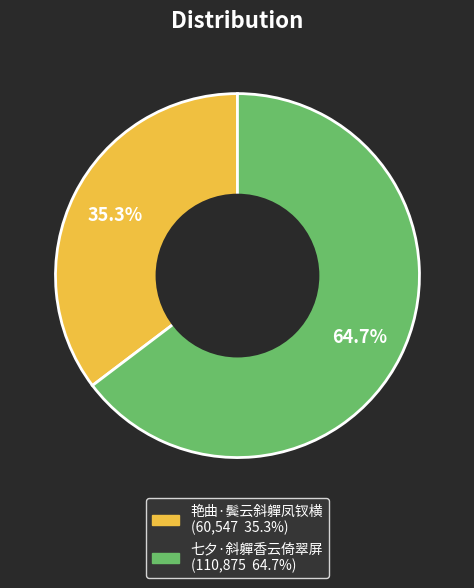

Is it true that 艳曲·鬓云斜軃凤钗横 is 35% of the pie?

True